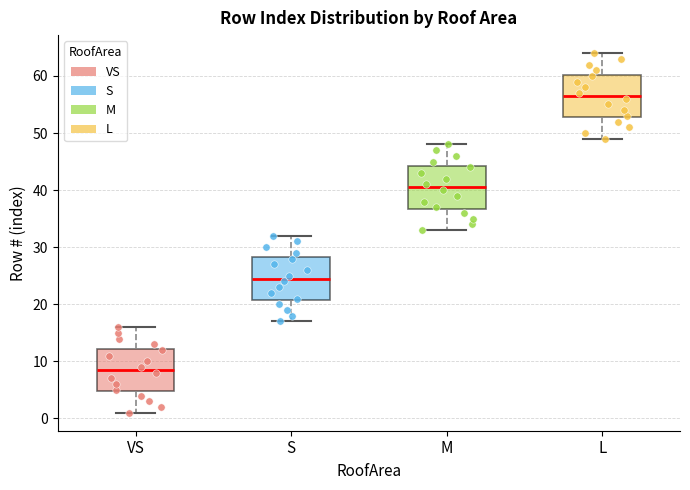

Reading left to right, transcribe this box plot: for each box, give where its median line is, the range the box spans, and where its two whiskers end, as read against the y-axis. The values are not printed on the chart, so give them approximately, as read against the axis.

VS: median 9, box 5 to 12, whiskers 1 to 16
S: median 25, box 21 to 28, whiskers 17 to 32
M: median 41, box 37 to 44, whiskers 33 to 48
L: median 57, box 53 to 60, whiskers 49 to 64